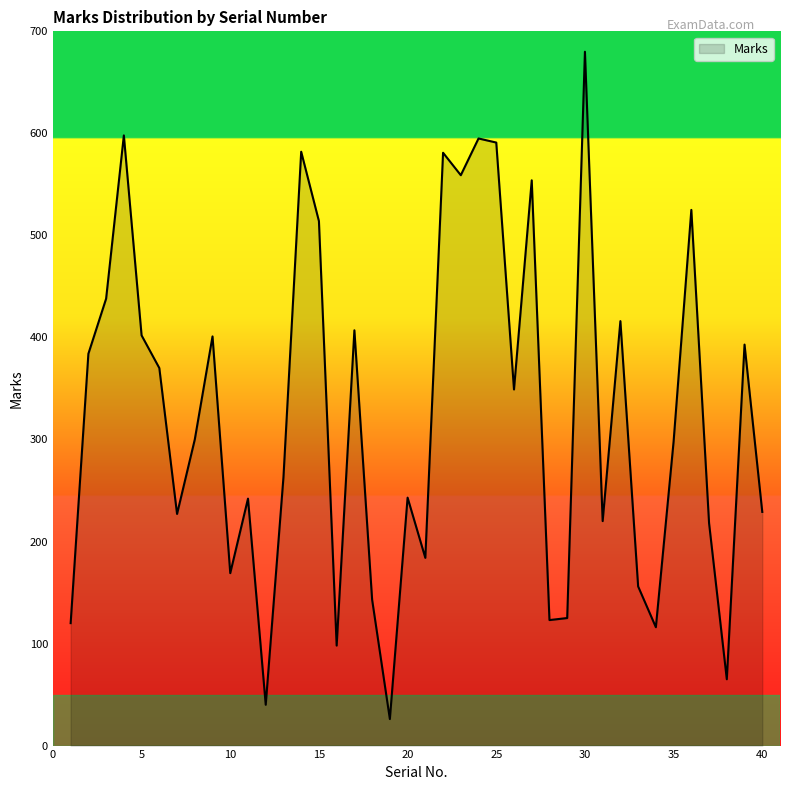

Does the chart display data point markers on the line(s)?

No